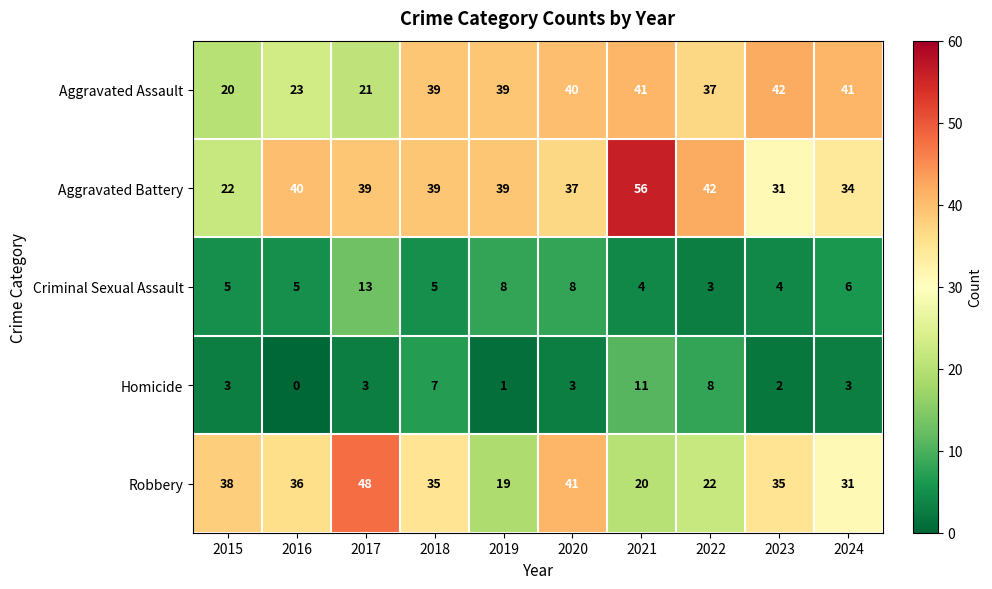

Which series has the largest total across all categories?

Aggravated Battery